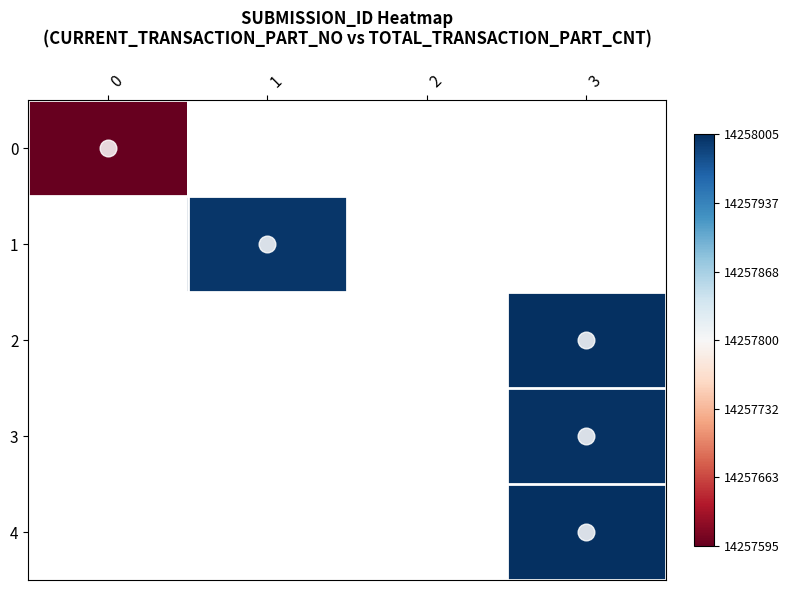

What is the smallest value displayed?

14257595.0